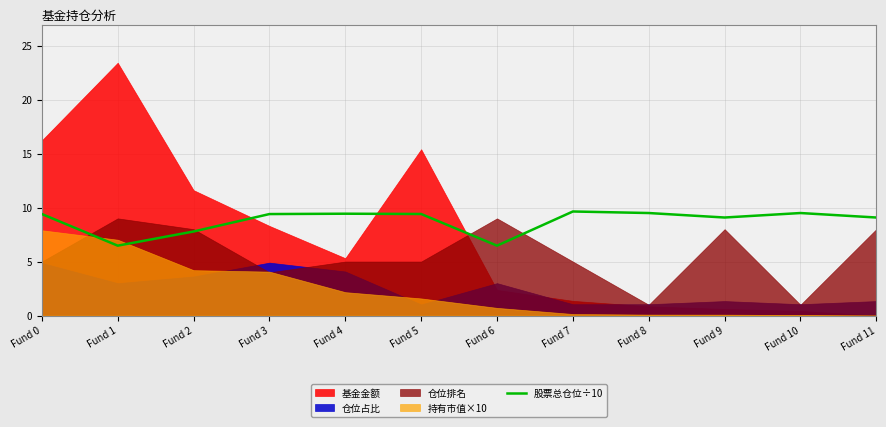

Is it true that 股票总仓位÷10 equals 2.2 at Fund 6?

False